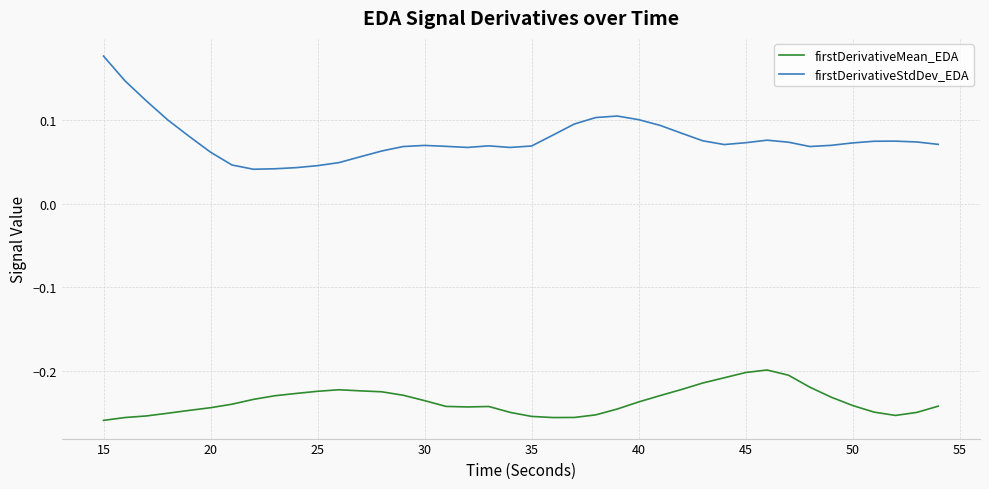

Which series has the largest total across all categories?

firstDerivativeStdDev_EDA